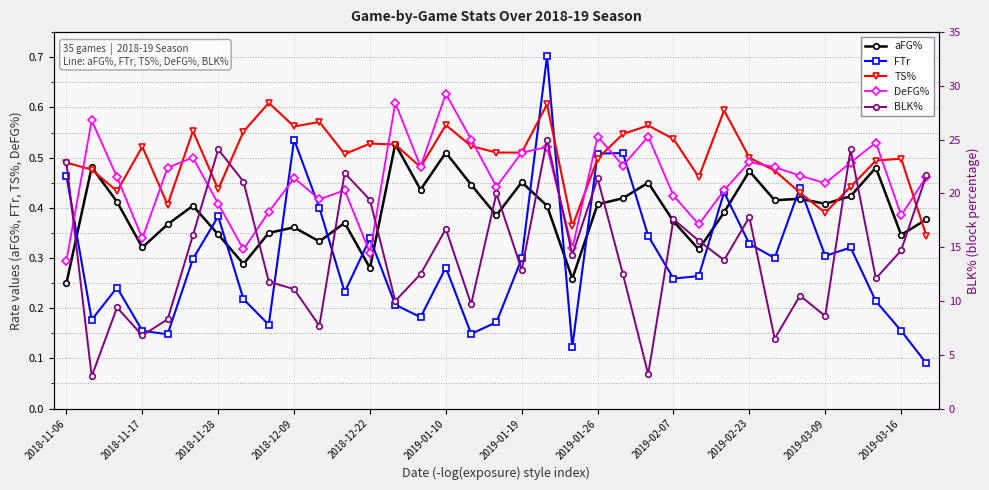

What is the difference between the maximum and minimum values in the FTr series?

0.6